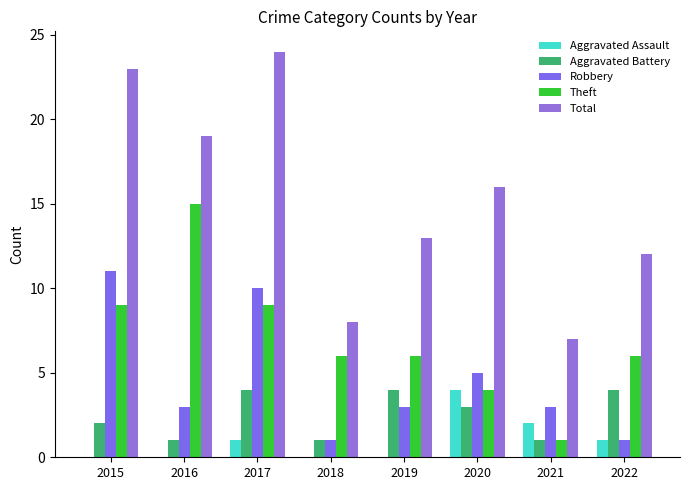

Which series changed the most between 2015 and 2021?

Total